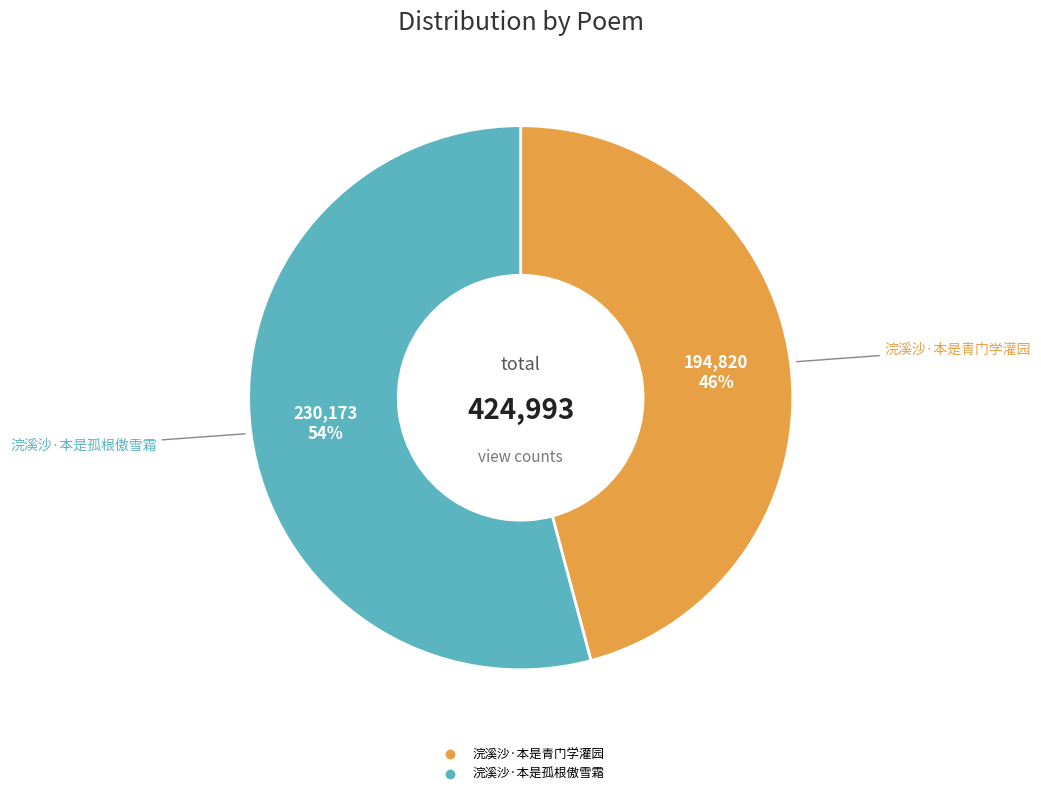

True or false: 浣溪沙·本是青门学灌园 accounts for 46% of the total.

True